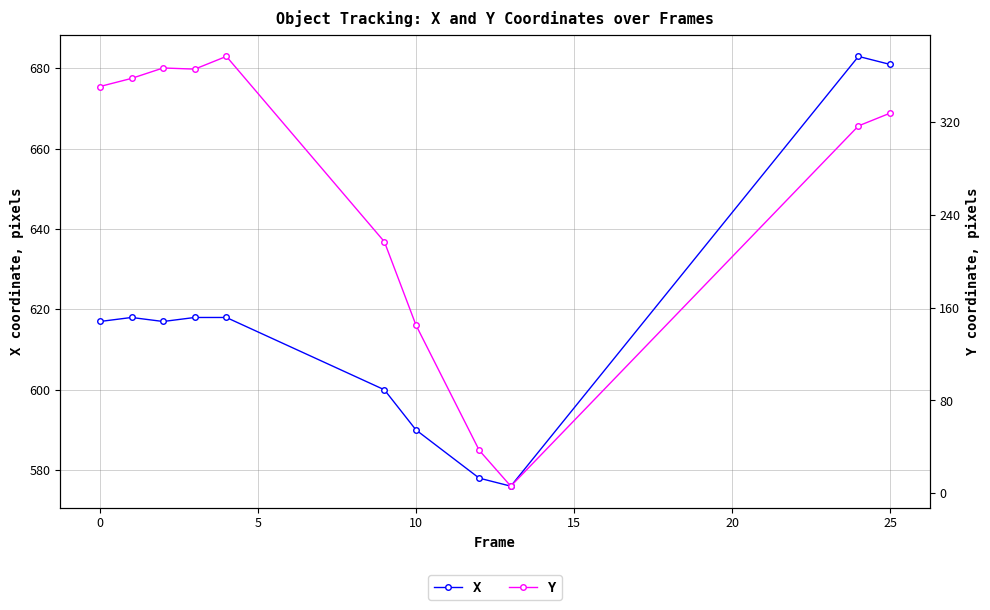

How many lines are shown in the chart?

2